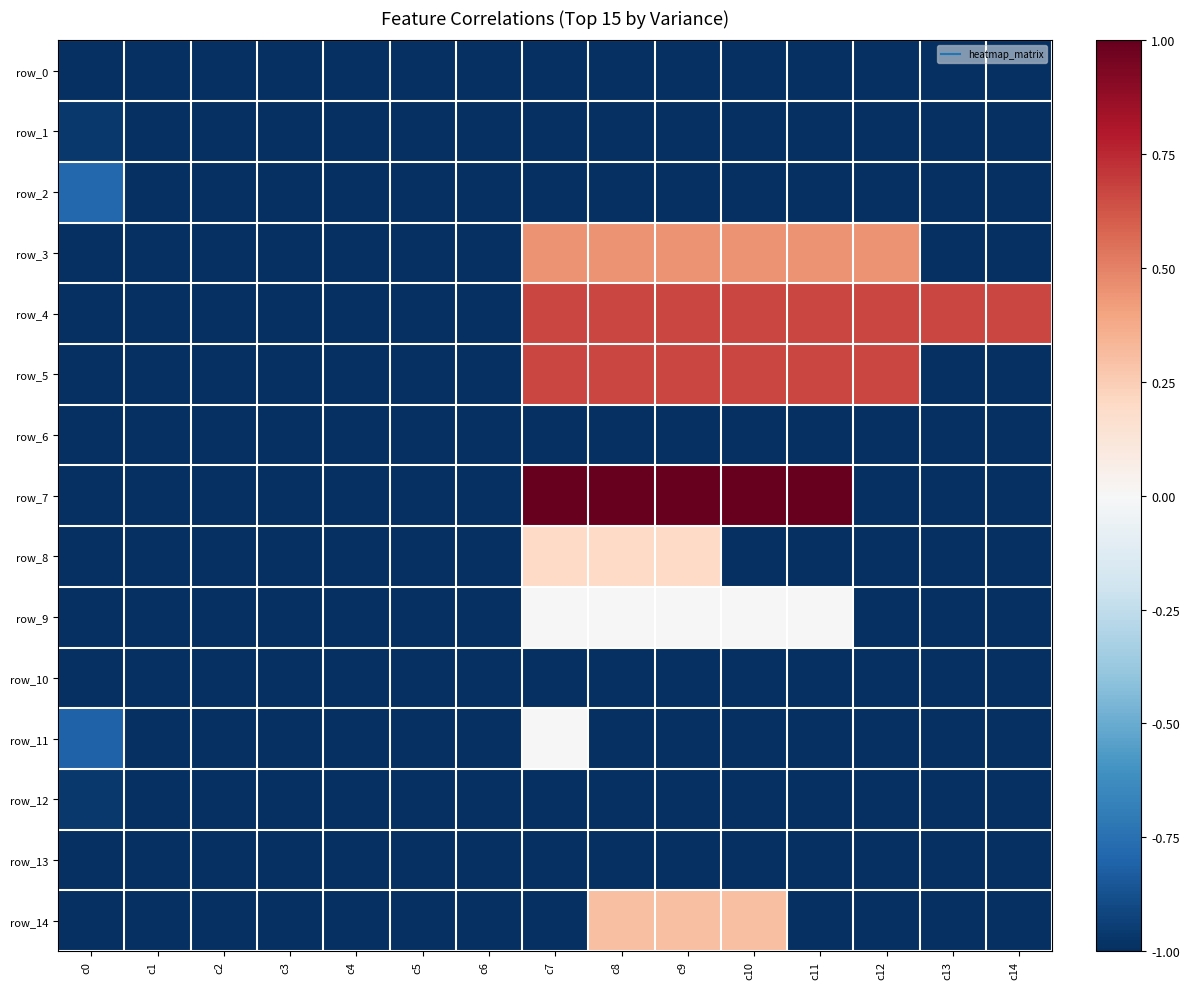

Reading left to right, transcribe all the data shown in this chart.

row_0: -1.0	-1.0	-1.0	-1.0	-1.0	-1.0	-1.0	-1.0	-1.0	-1.0	-1.0	-1.0	-1.0	-1.0	-1.0
row_1: -1.0	-1.0	-1.0	-1.0	-1.0	-1.0	-1.0	-1.0	-1.0	-1.0	-1.0	-1.0	-1.0	-1.0	-1.0
row_2: -0.8	-1.0	-1.0	-1.0	-1.0	-1.0	-1.0	-1.0	-1.0	-1.0	-1.0	-1.0	-1.0	-1.0	-1.0
row_3: -1.0	-1.0	-1.0	-1.0	-1.0	-1.0	-1.0	0.4	0.4	0.4	0.4	0.4	0.4	-1.0	-1.0
row_4: -1.0	-1.0	-1.0	-1.0	-1.0	-1.0	-1.0	0.7	0.7	0.7	0.7	0.7	0.7	0.7	0.7
row_5: -1.0	-1.0	-1.0	-1.0	-1.0	-1.0	-1.0	0.7	0.7	0.7	0.7	0.7	0.7	-1.0	-1.0
row_6: -1.0	-1.0	-1.0	-1.0	-1.0	-1.0	-1.0	-1.0	-1.0	-1.0	-1.0	-1.0	-1.0	-1.0	-1.0
row_7: -1.0	-1.0	-1.0	-1.0	-1.0	-1.0	-1.0	1.0	1.0	1.0	1.0	1.0	-1.0	-1.0	-1.0
row_8: -1.0	-1.0	-1.0	-1.0	-1.0	-1.0	-1.0	0.2	0.2	0.2	-1.0	-1.0	-1.0	-1.0	-1.0
row_9: -1.0	-1.0	-1.0	-1.0	-1.0	-1.0	-1.0	0.0	0.0	0.0	0.0	0.0	-1.0	-1.0	-1.0
row_10: -1.0	-1.0	-1.0	-1.0	-1.0	-1.0	-1.0	-1.0	-1.0	-1.0	-1.0	-1.0	-1.0	-1.0	-1.0
row_11: -0.8	-1.0	-1.0	-1.0	-1.0	-1.0	-1.0	0.0	-1.0	-1.0	-1.0	-1.0	-1.0	-1.0	-1.0
row_12: -1.0	-1.0	-1.0	-1.0	-1.0	-1.0	-1.0	-1.0	-1.0	-1.0	-1.0	-1.0	-1.0	-1.0	-1.0
row_13: -1.0	-1.0	-1.0	-1.0	-1.0	-1.0	-1.0	-1.0	-1.0	-1.0	-1.0	-1.0	-1.0	-1.0	-1.0
row_14: -1.0	-1.0	-1.0	-1.0	-1.0	-1.0	-1.0	-1.0	0.3	0.3	0.3	-1.0	-1.0	-1.0	-1.0